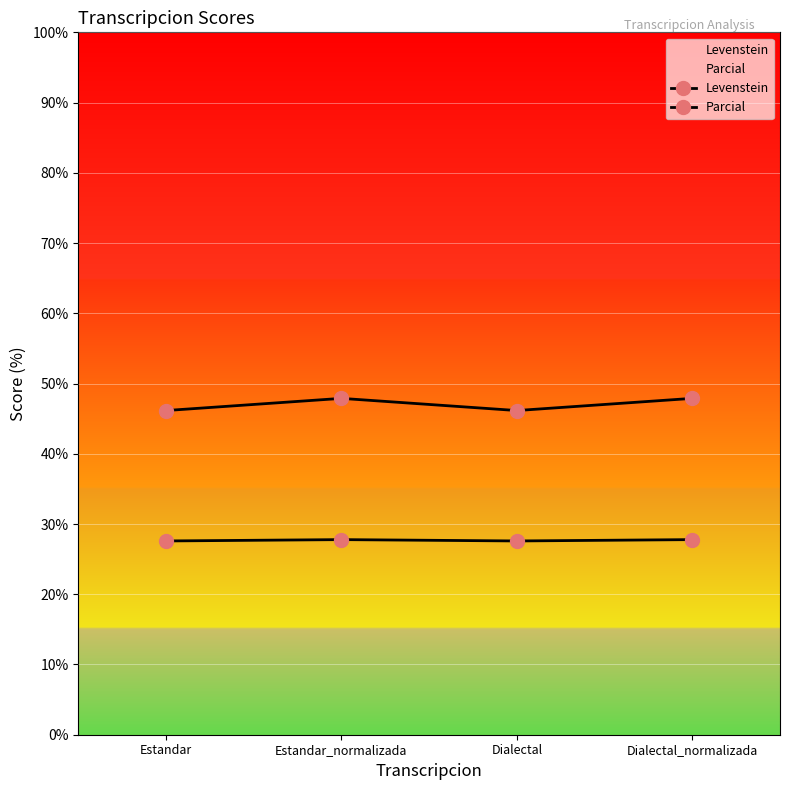

What is the label of the 4th point from the right?

Estandar